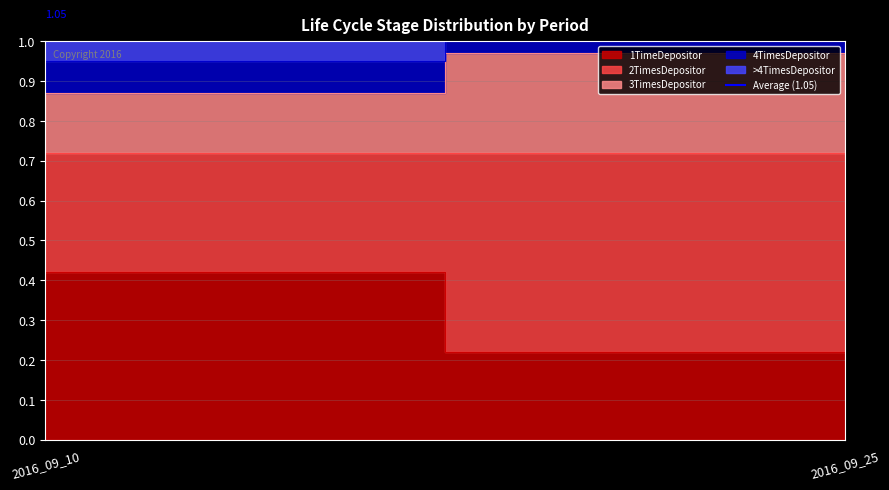

Reading left to right, what are all the values shown in this chart?

1TimeDepositor: 0.4	0.2
2TimesDepositor: 0.3	0.5
3TimesDepositor: 0.1	0.2
4TimesDepositor: 0.1	0.1
>4TimesDepositor: 0.1	0.0